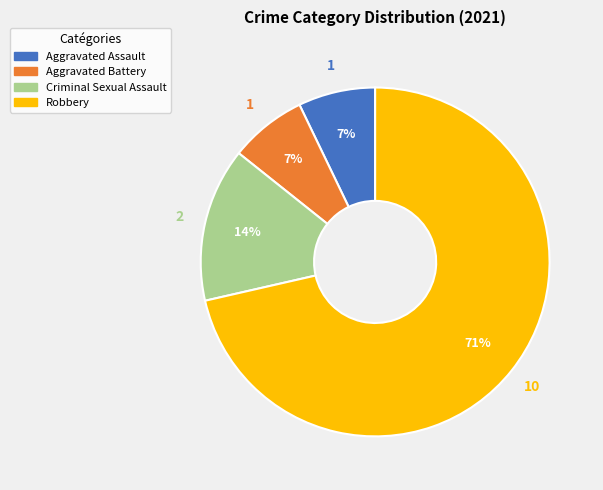

Which slice represents more than half of the pie?

Robbery